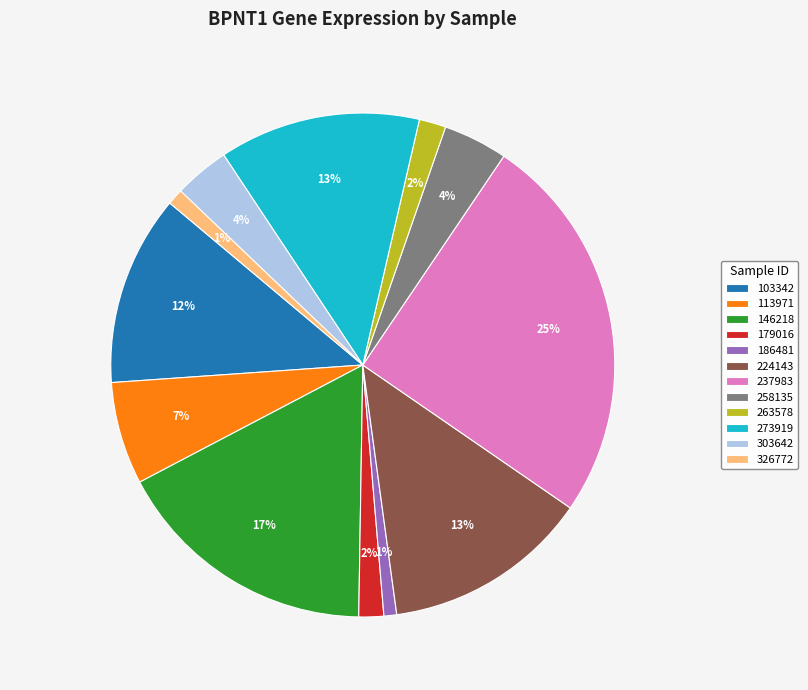

Is there any slice that represents more than half of the pie?

No